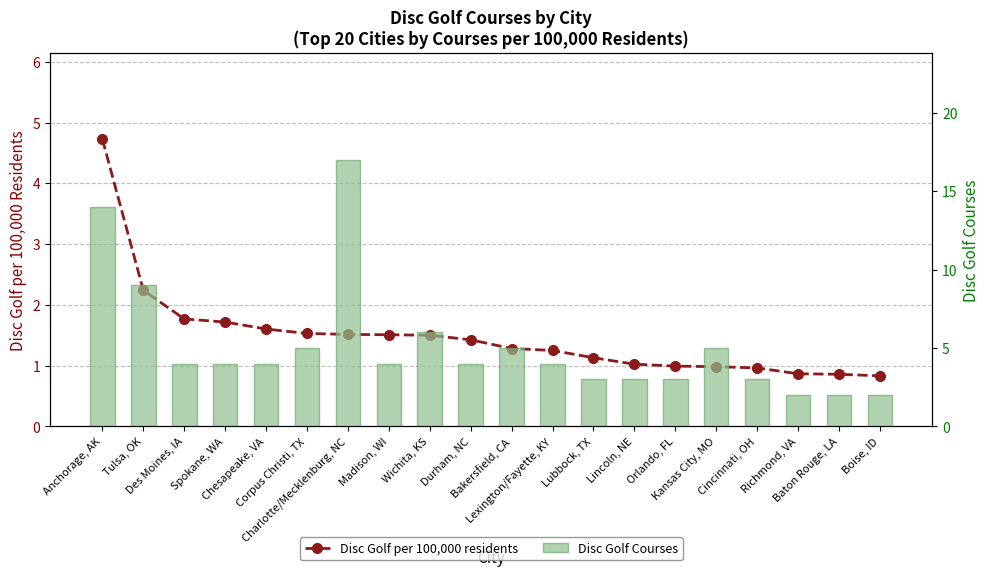

What position from the right is Wichita, KS?

12